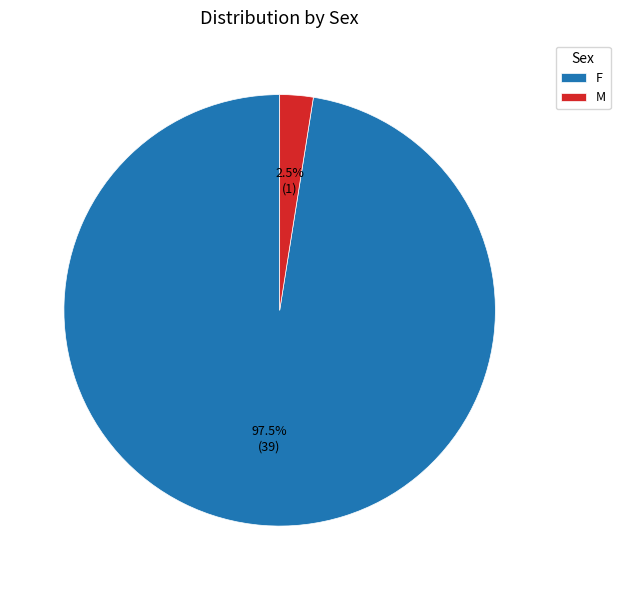

Is there any slice that represents more than half of the pie?

Yes